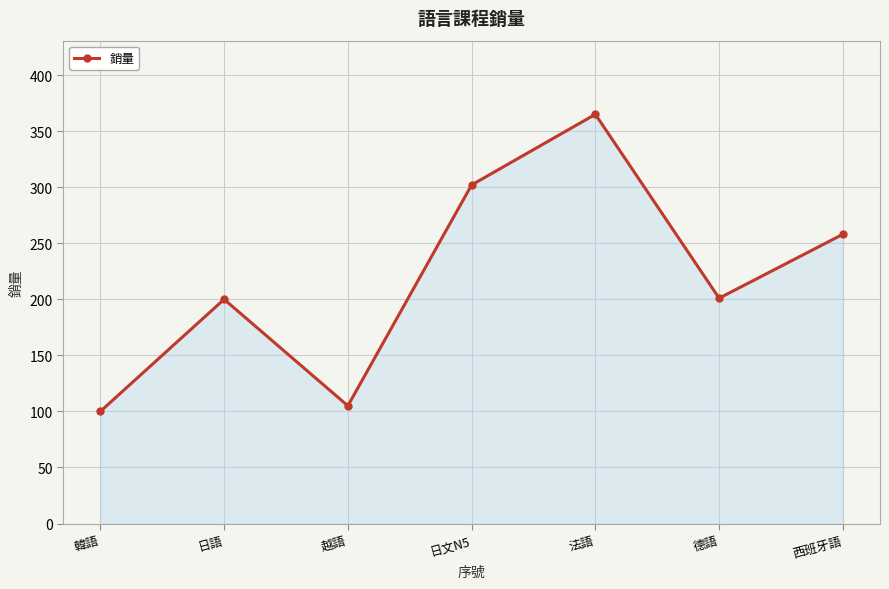

What is the value of the 5th point from the left?

365